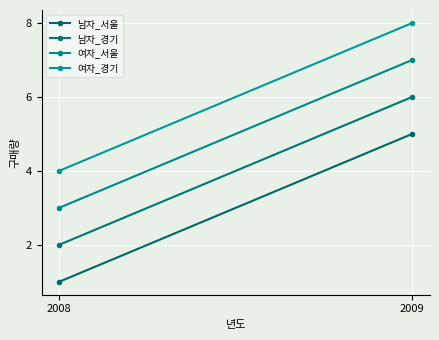

List the series in order of their overall mean, highest first.

여자_경기, 여자_서울, 남자_경기, 남자_서울